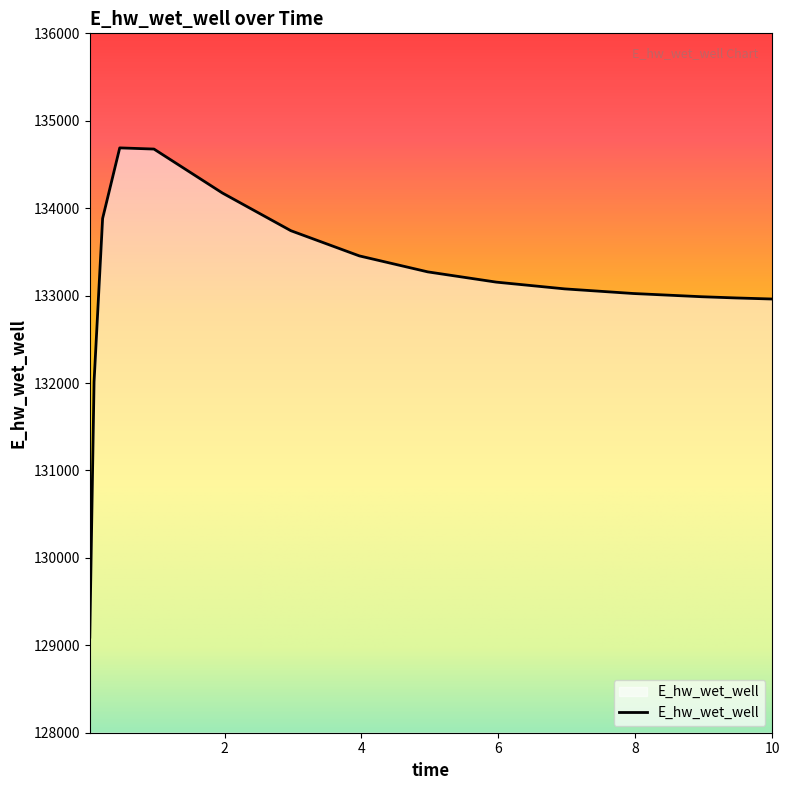

What is the difference between the maximum and minimum values?

5596.4